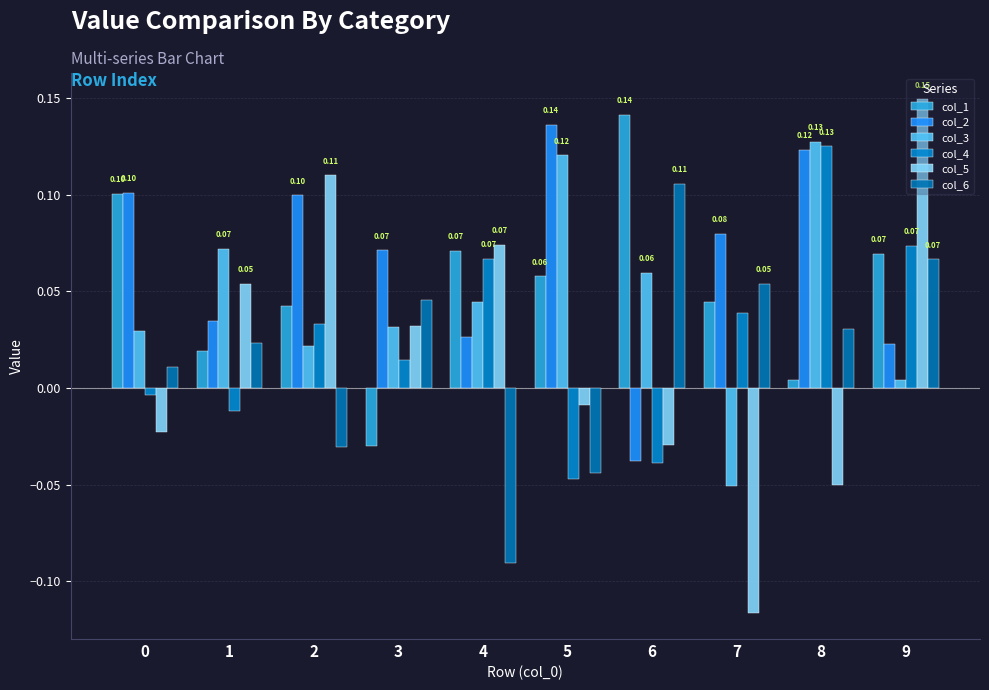

Between 2 and 4, which is larger?

4